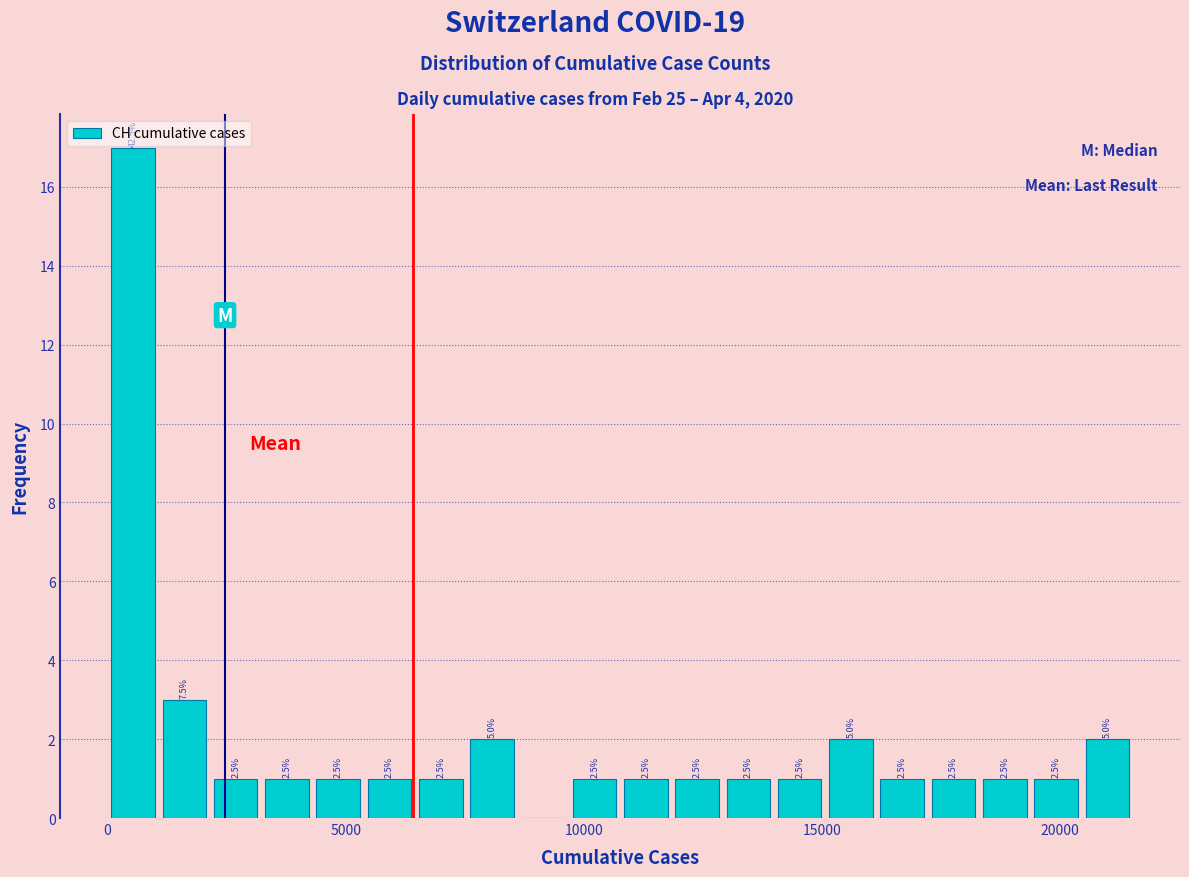

Read against the x-axis, roughly where is the centre of the tallest bar?

500